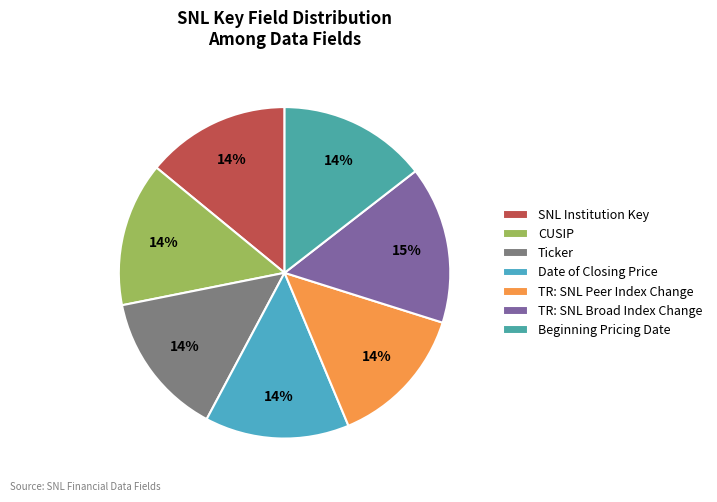

How many segments does this pie chart have?

7